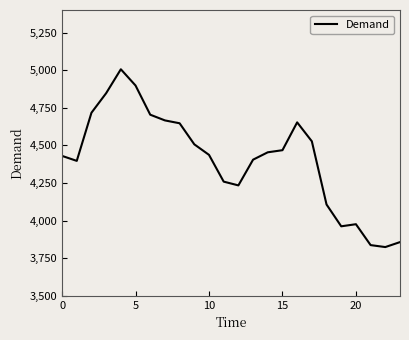

What is the maximum value shown in the chart?

5006